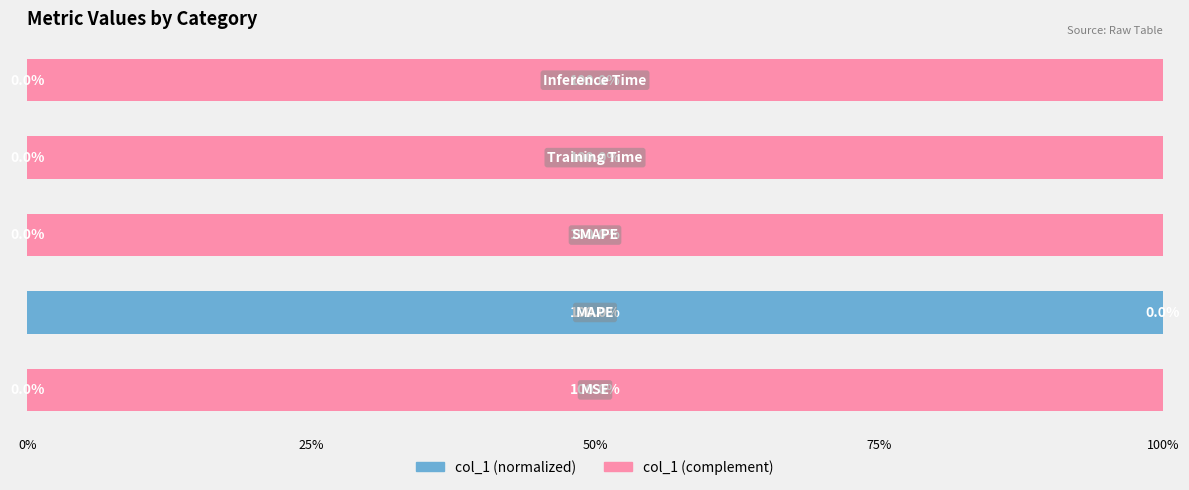

What is the maximum value for col_1 (normalized)?

100.0